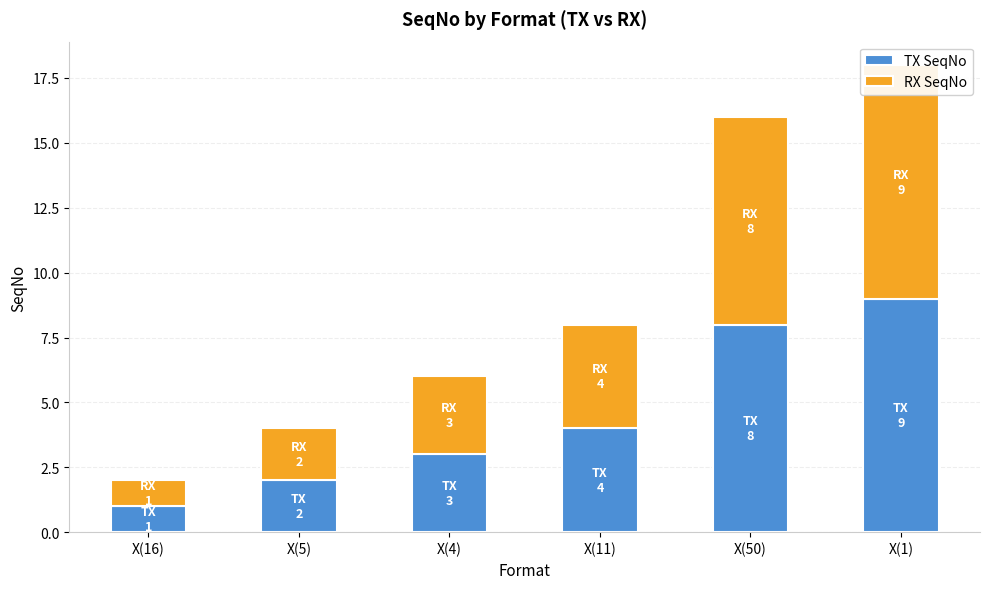

What is the smallest value displayed?

1